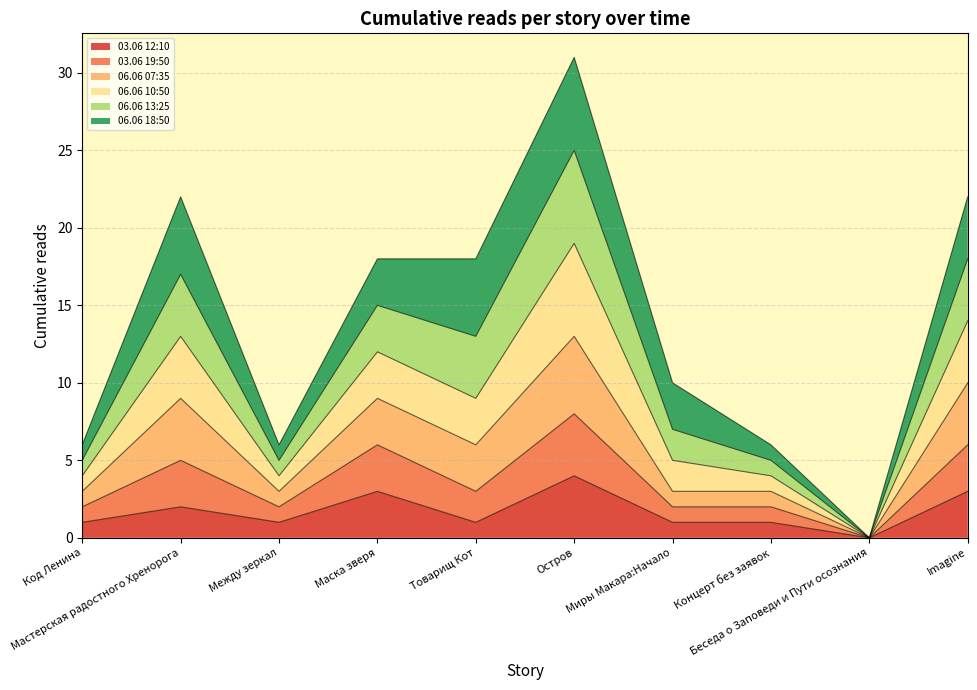

At which category does 03.06 19:50 reach its first local valley?

Между зеркал